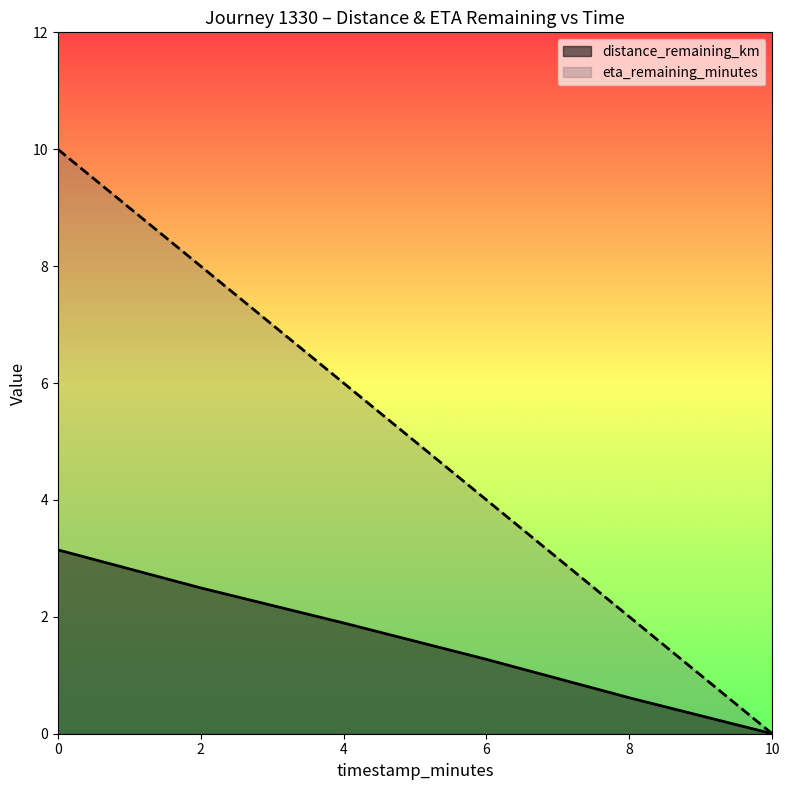

How many values in eta_remaining_minutes are above zero?

5